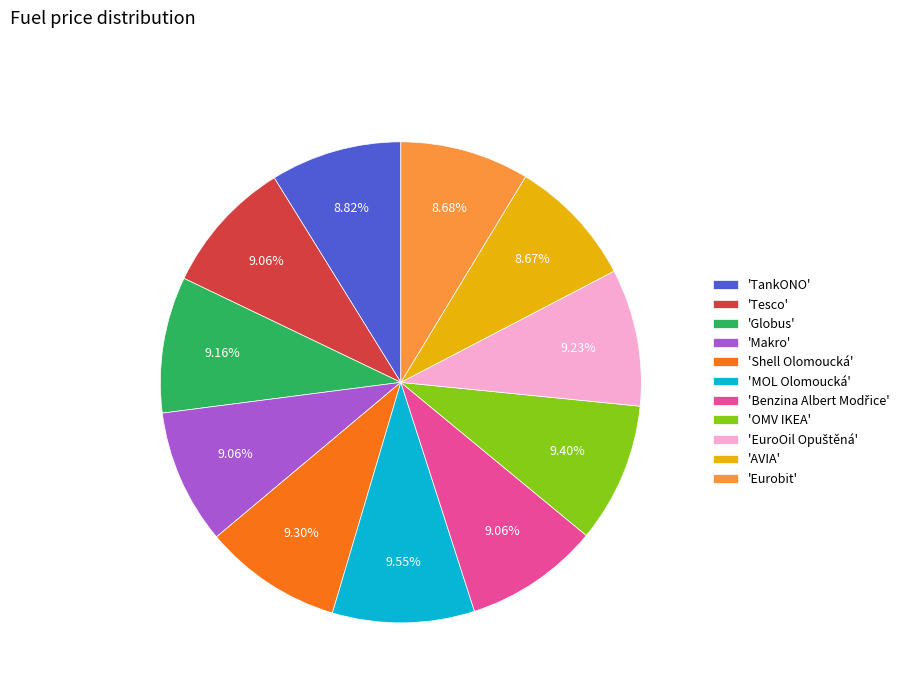

Is 'Eurobit' the majority of the pie?

No